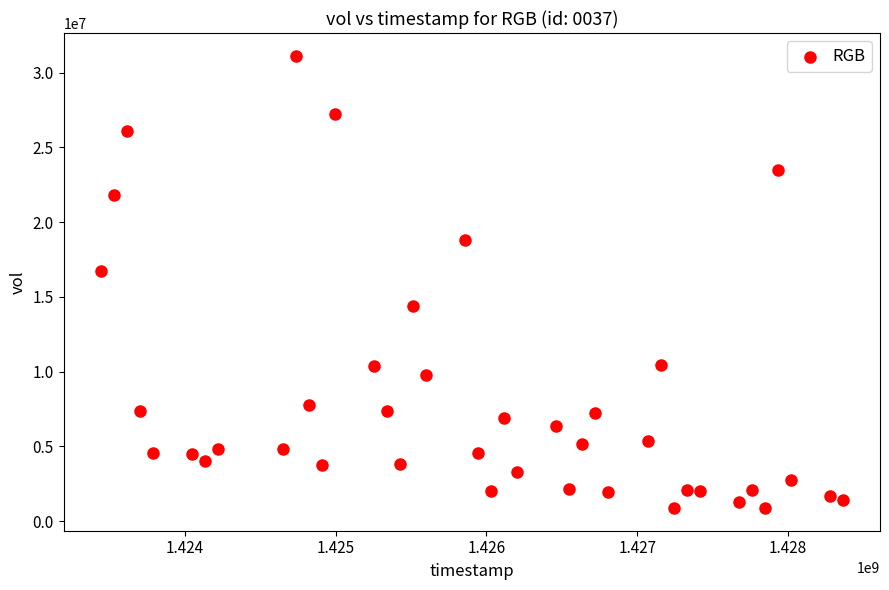

What is the range of Y values (max minus min)?

30264000